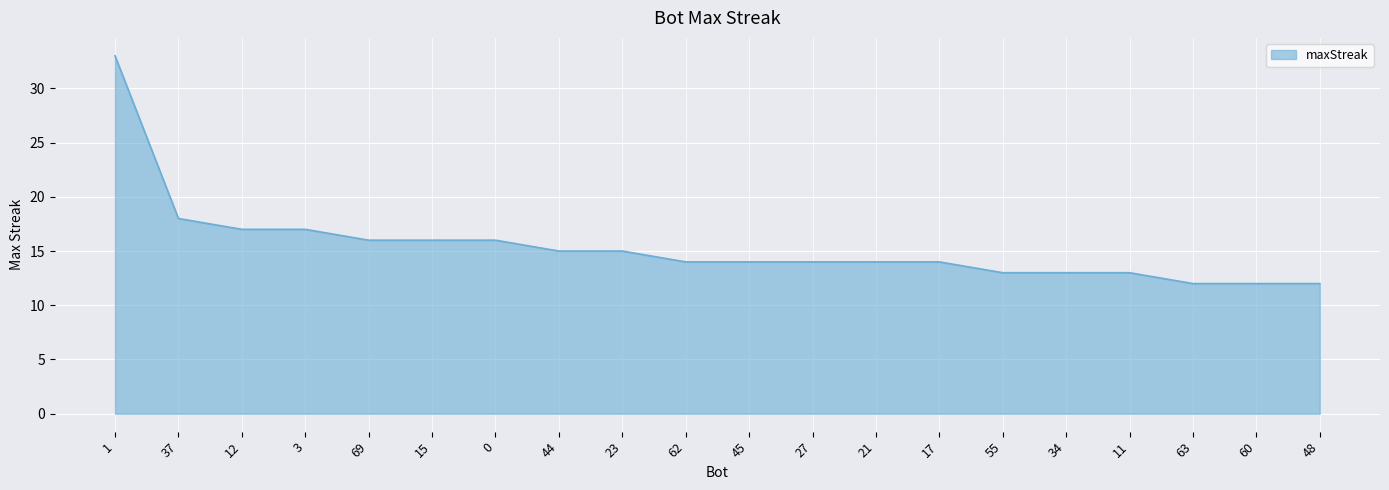

What is the sum of all values?

308